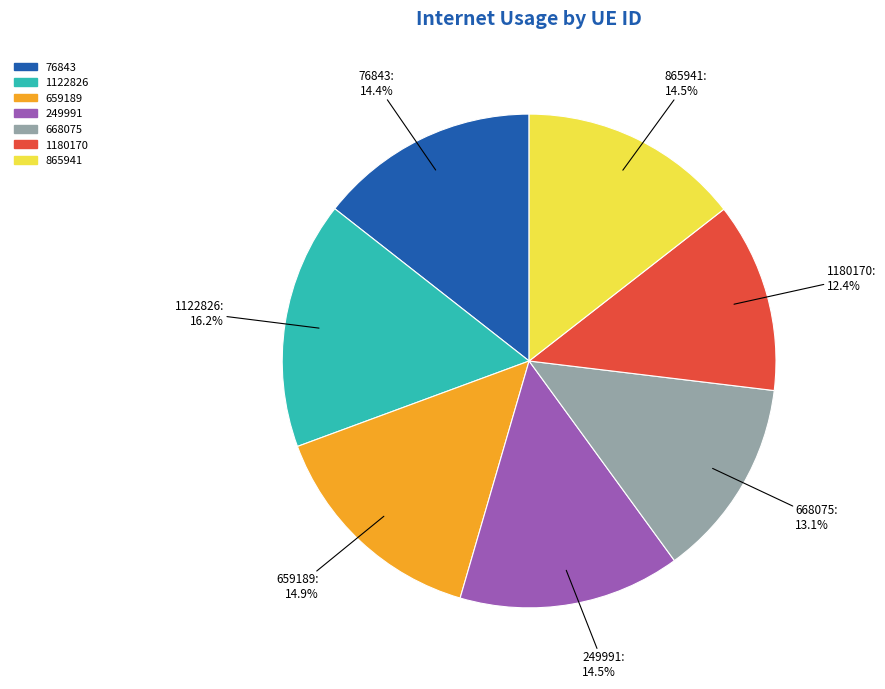

Combined, what portion of the pie is 1122826 and 659189?

31.1%